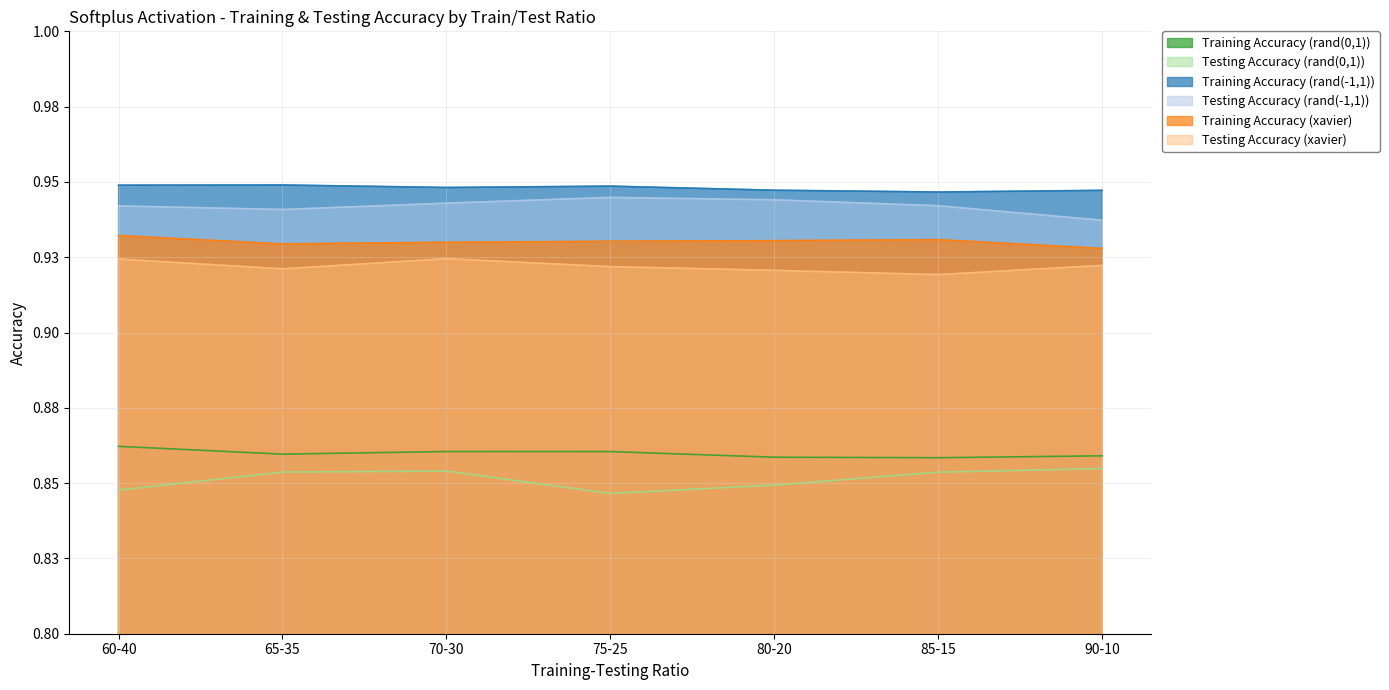

True or false: Training Accuracy (rand(-1,1)) and Training Accuracy (xavier) cross at least once.

False